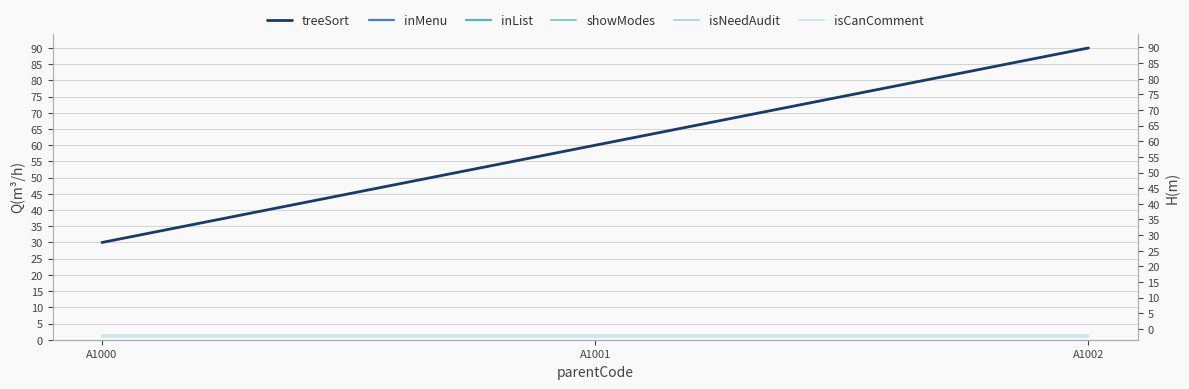

At which category is the sum across all series the highest?

A1002